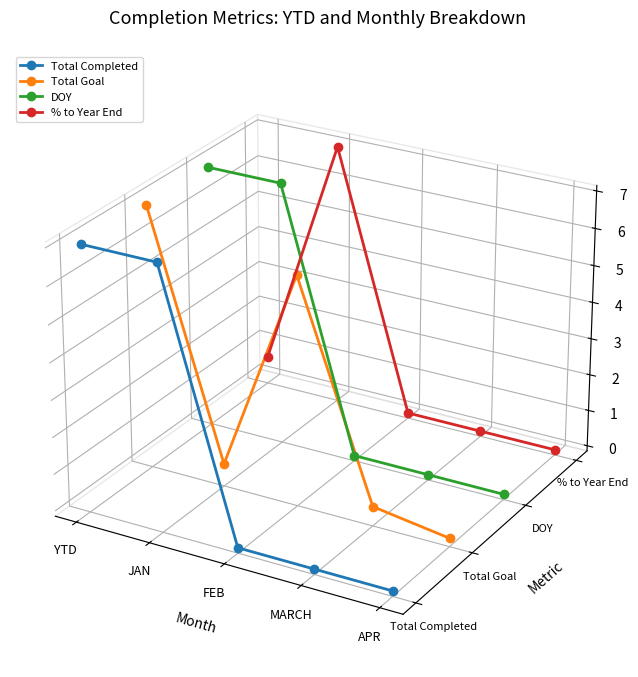

True or false: DOY has more than 0 interior local peaks.

False